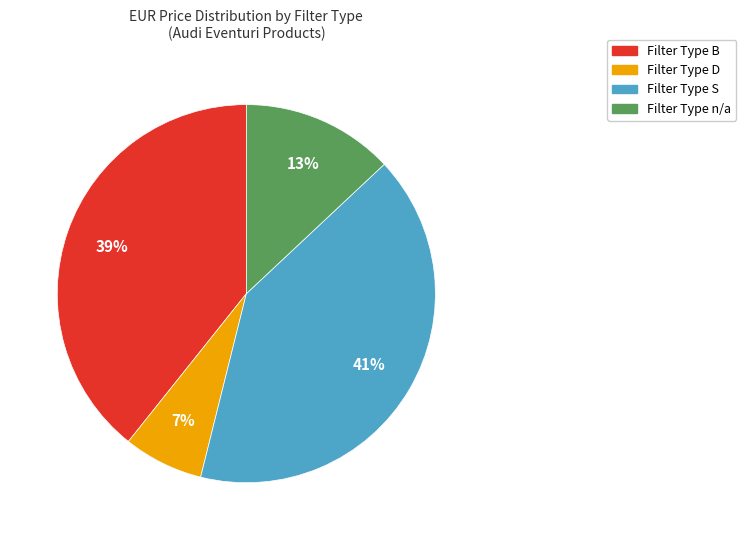

To the nearest percent, what is the difference between the largest and smallest slice percentages?

34%